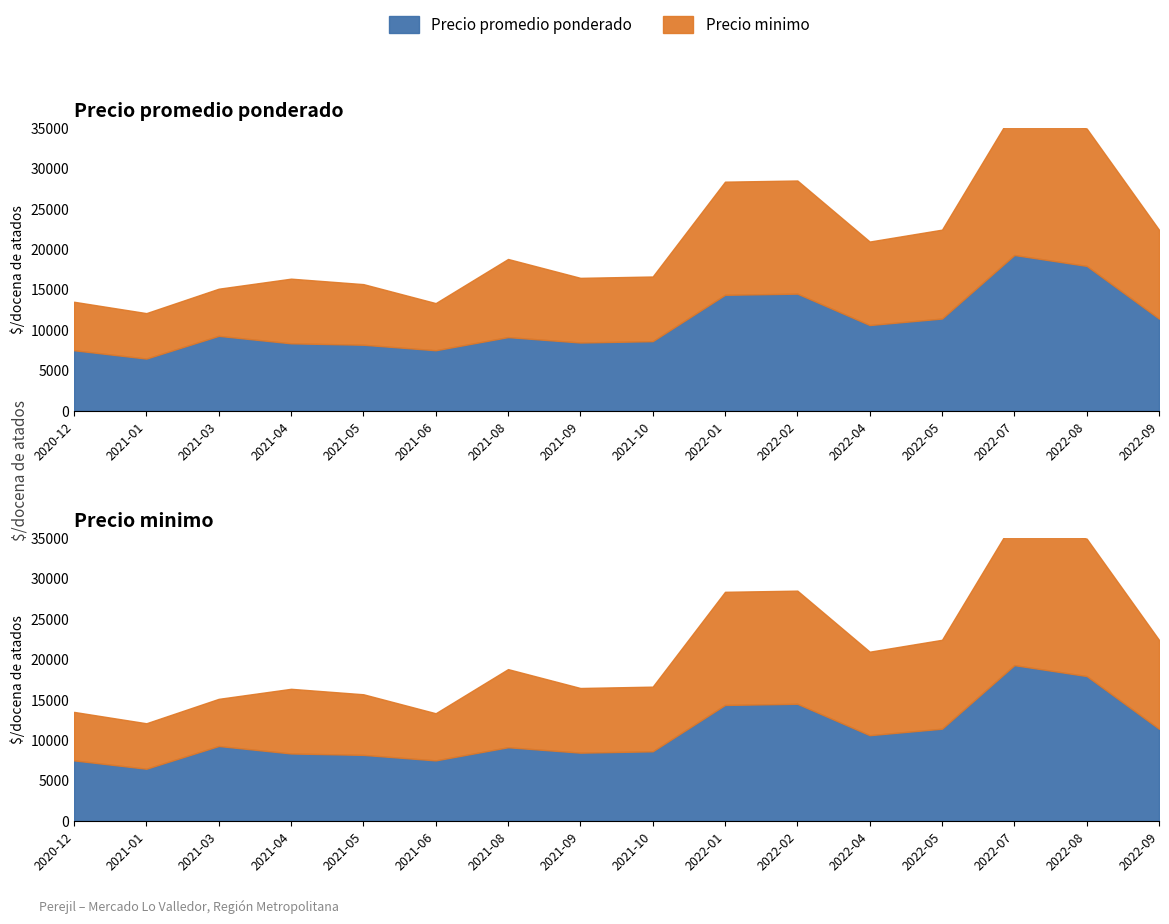

Does the chart have visible grid lines?

No